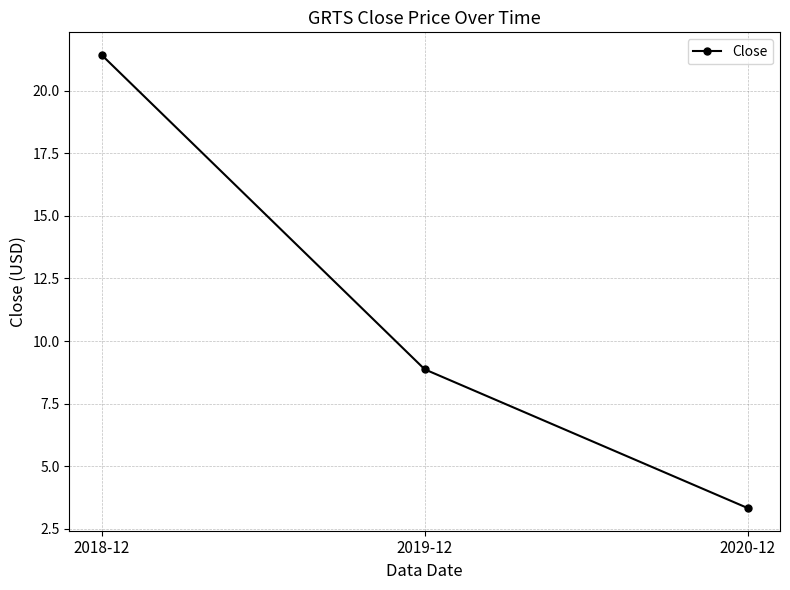

What is the minimum value shown in the chart?

3.3